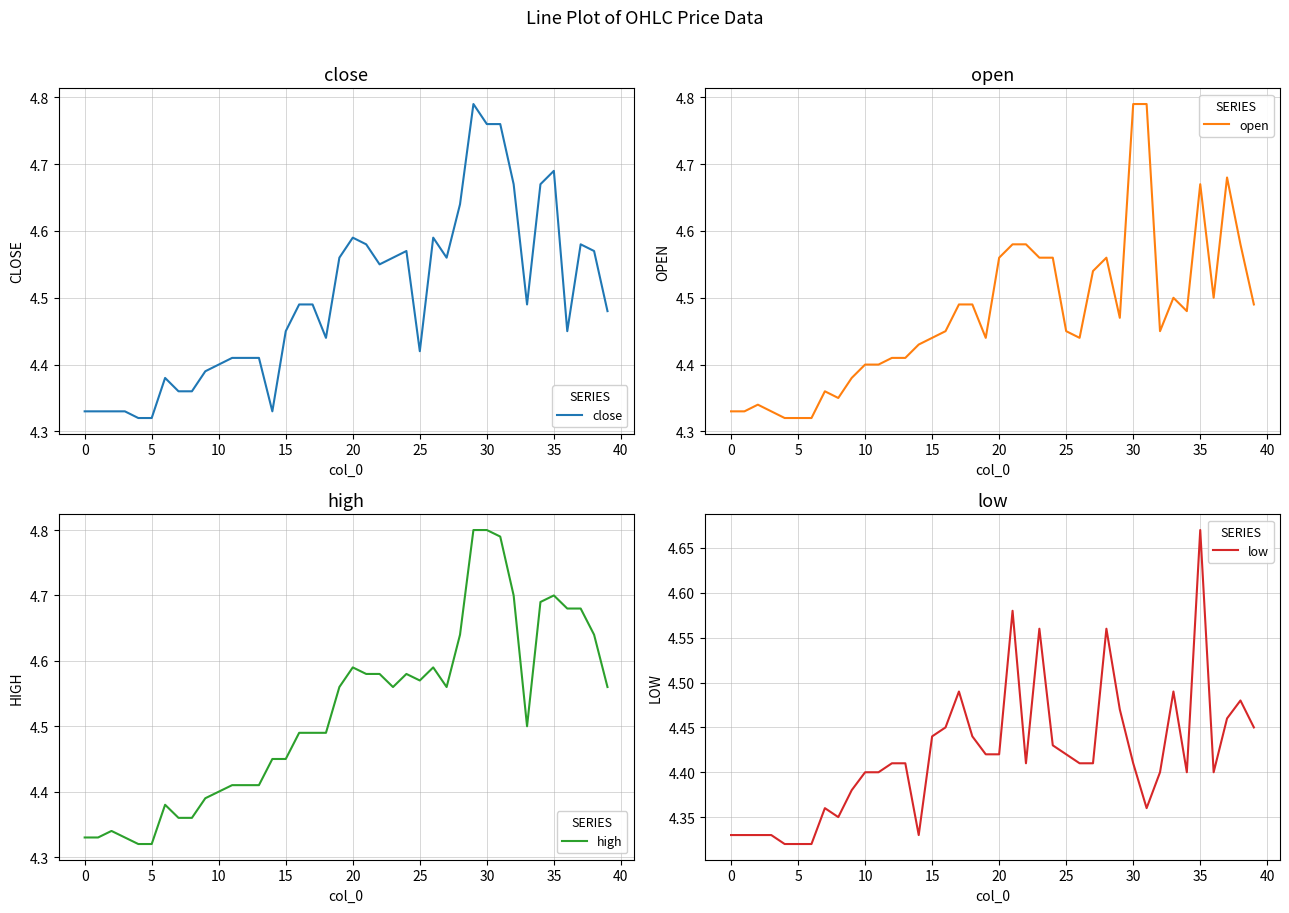

What is the average value of the open series?

4.5